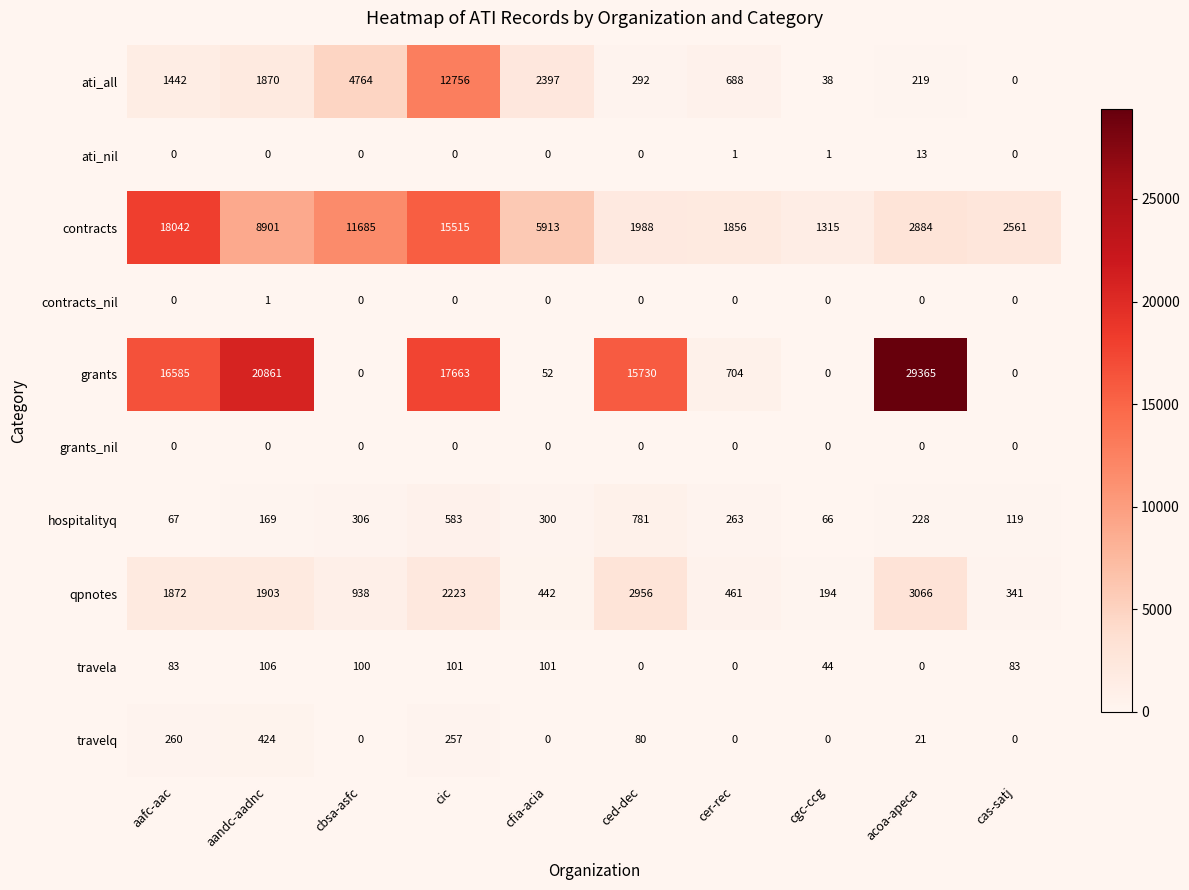

True or false: travelq has a value of -237 at cbsa-asfc.

False